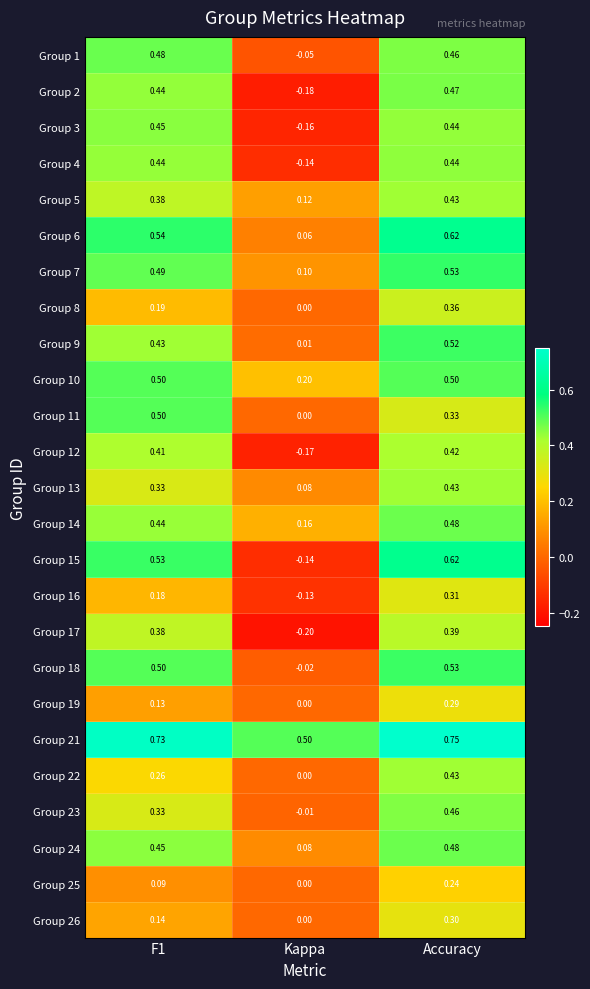

Is the value of Group 1 at Accuracy greater than the value of Group 19 at F1?

Yes